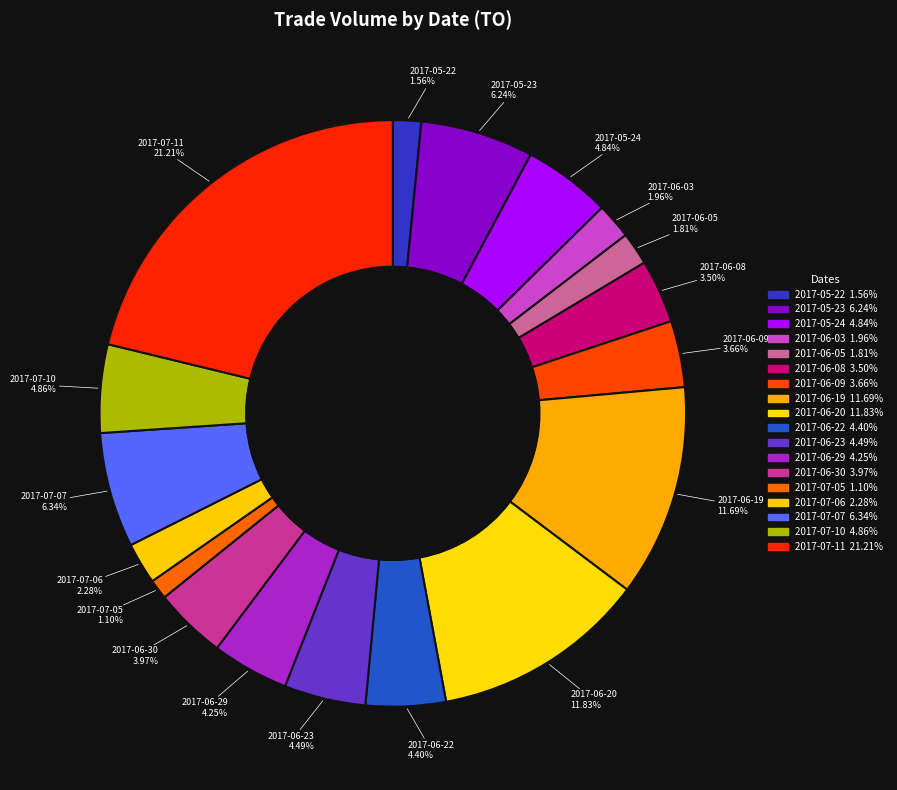

To the nearest percent, what percentage of the pie is 2017-06-22?

4%